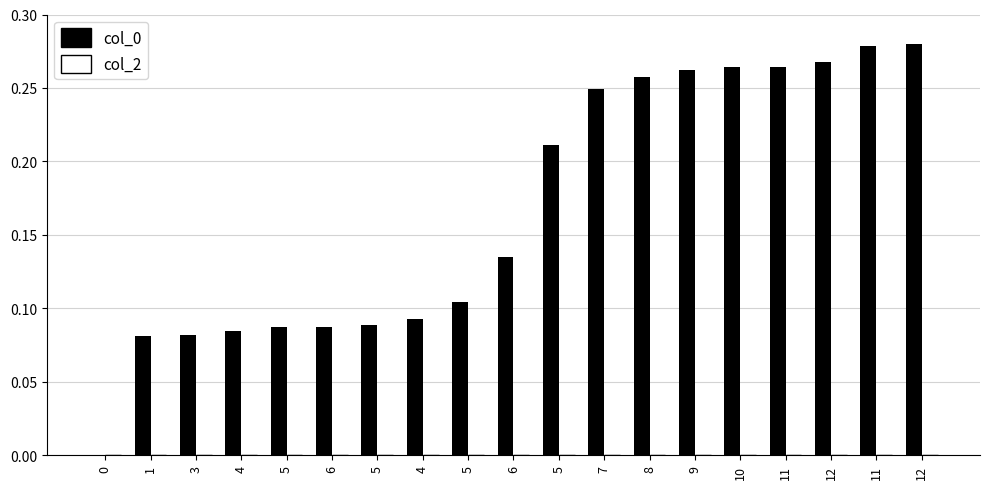

How many categories are shown in the chart?

19